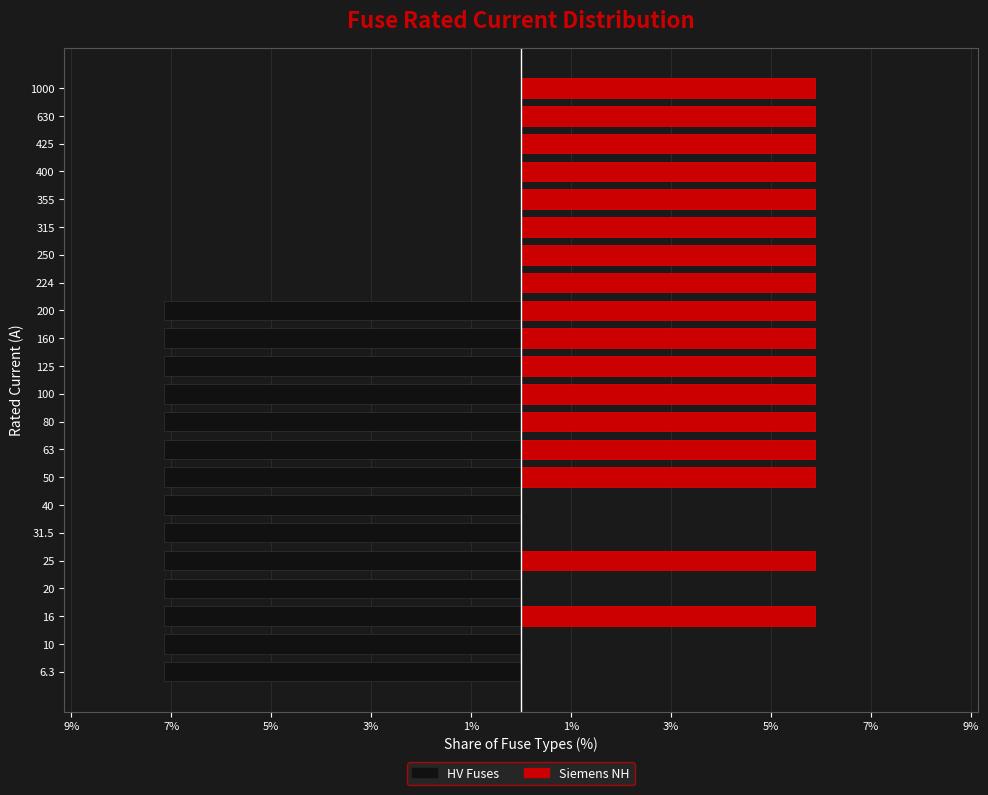

At 6.3, list the series in order from largest to smallest.

Siemens NH, HV Fuses